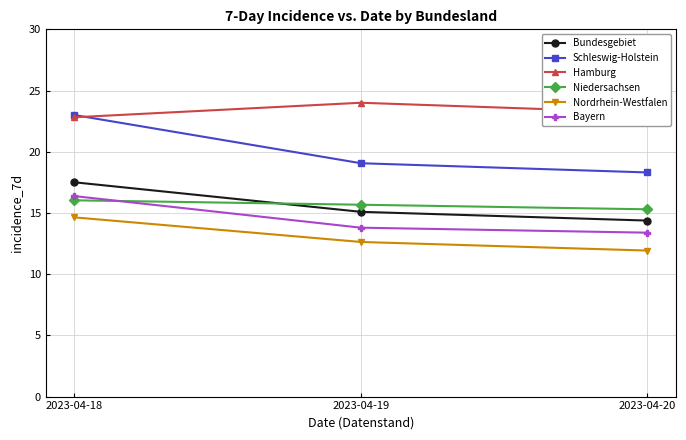

What is the smallest value displayed?

11.9